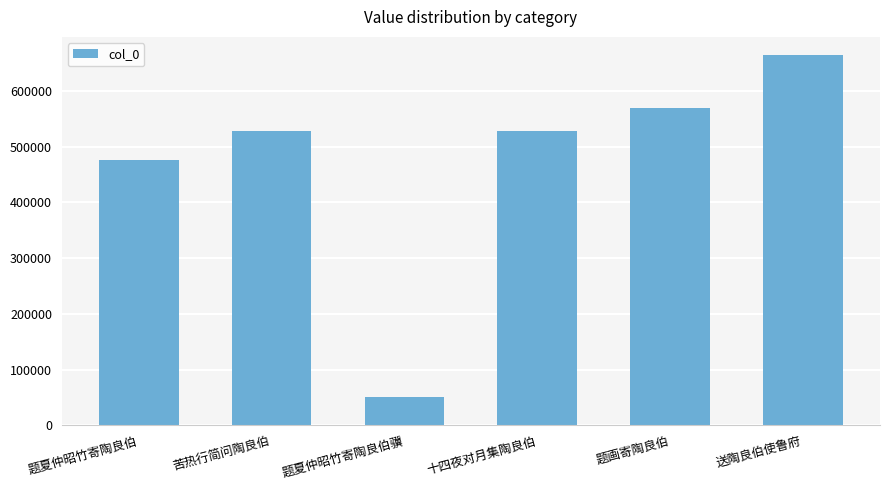

Between 题夏仲昭竹寄陶良伯 and 苦热行简问陶良伯, which is larger?

苦热行简问陶良伯